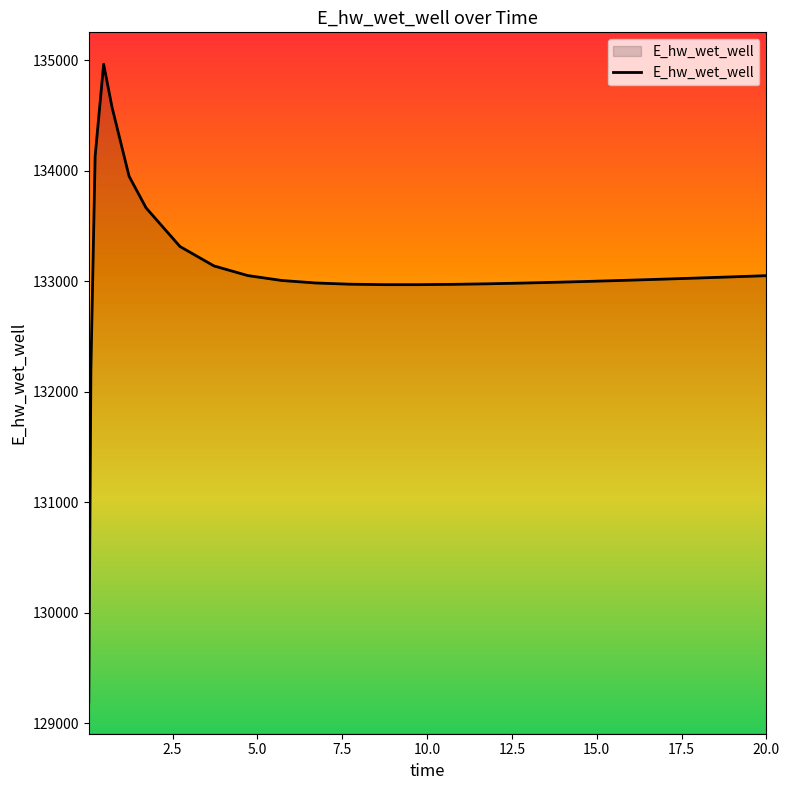

What is the difference between the second highest and second lowest values?

2365.7